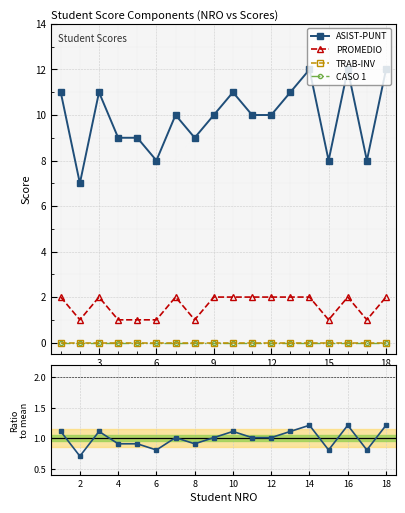

What is the maximum value shown in the chart?

12.0